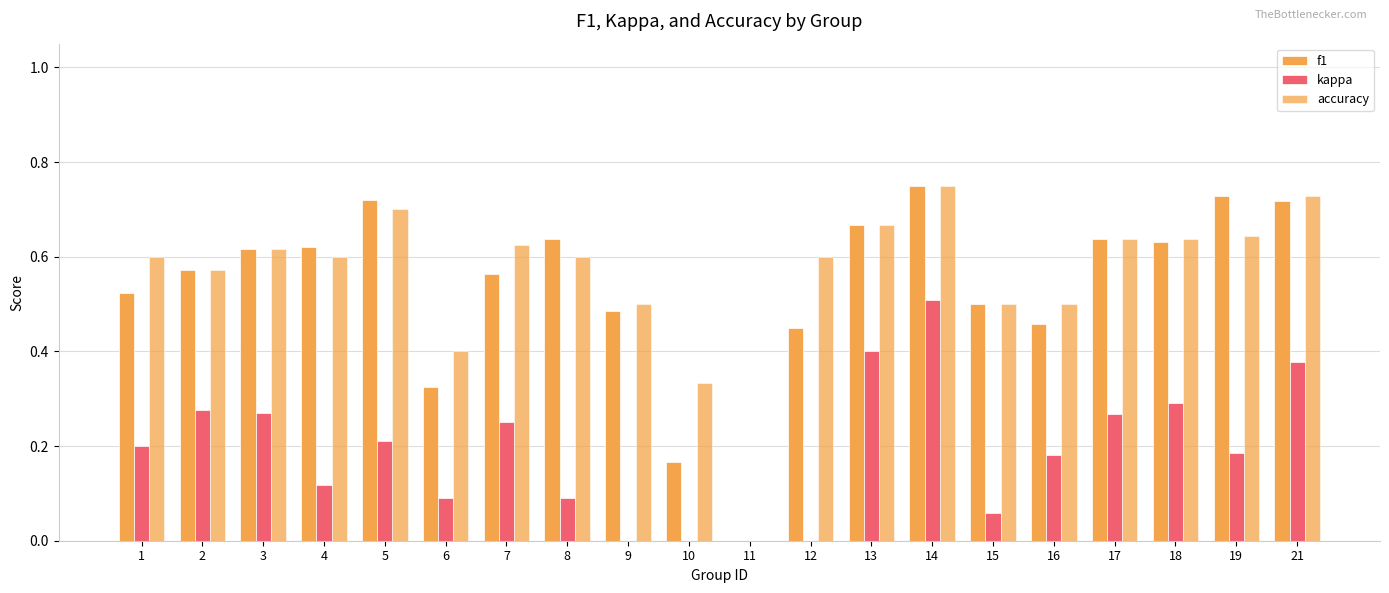

The accuracy series shows 0.9 at 9. True or false?

False